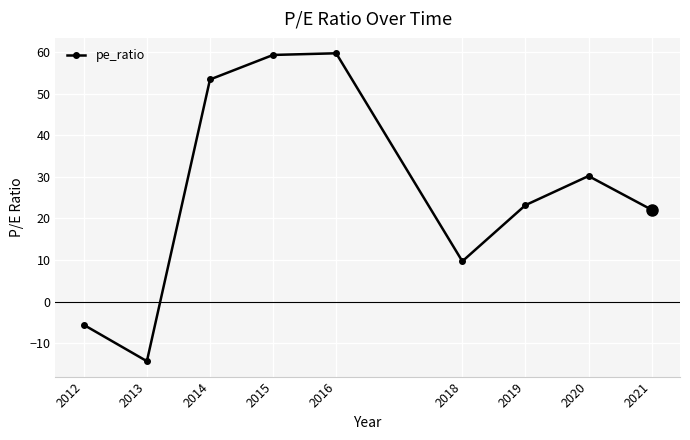

What is the difference between the second highest and minimum values?

73.6